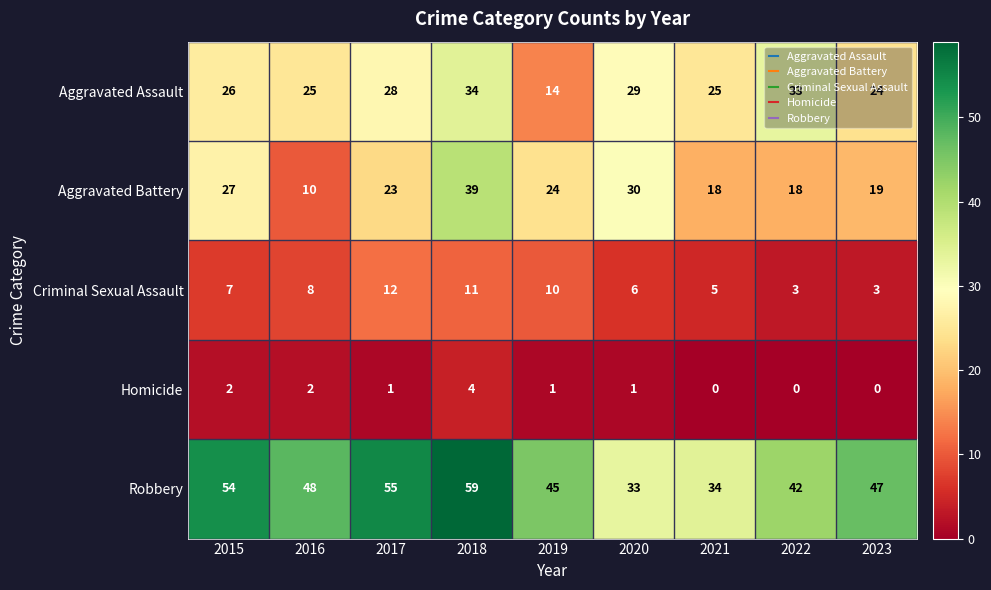

What is the difference between the second highest and second lowest values in the Robbery series?

21